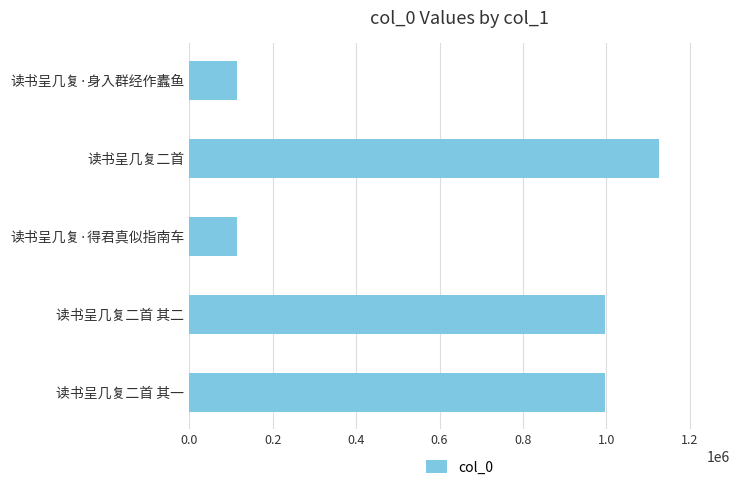

How many distinct data groups are displayed?

1